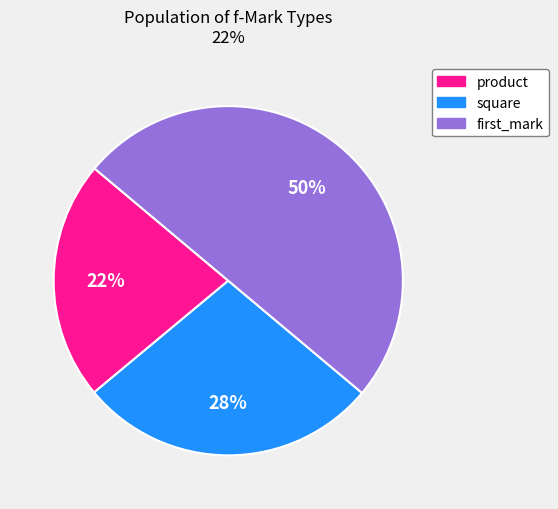

To the nearest percent, what is the average slice percentage?

33%